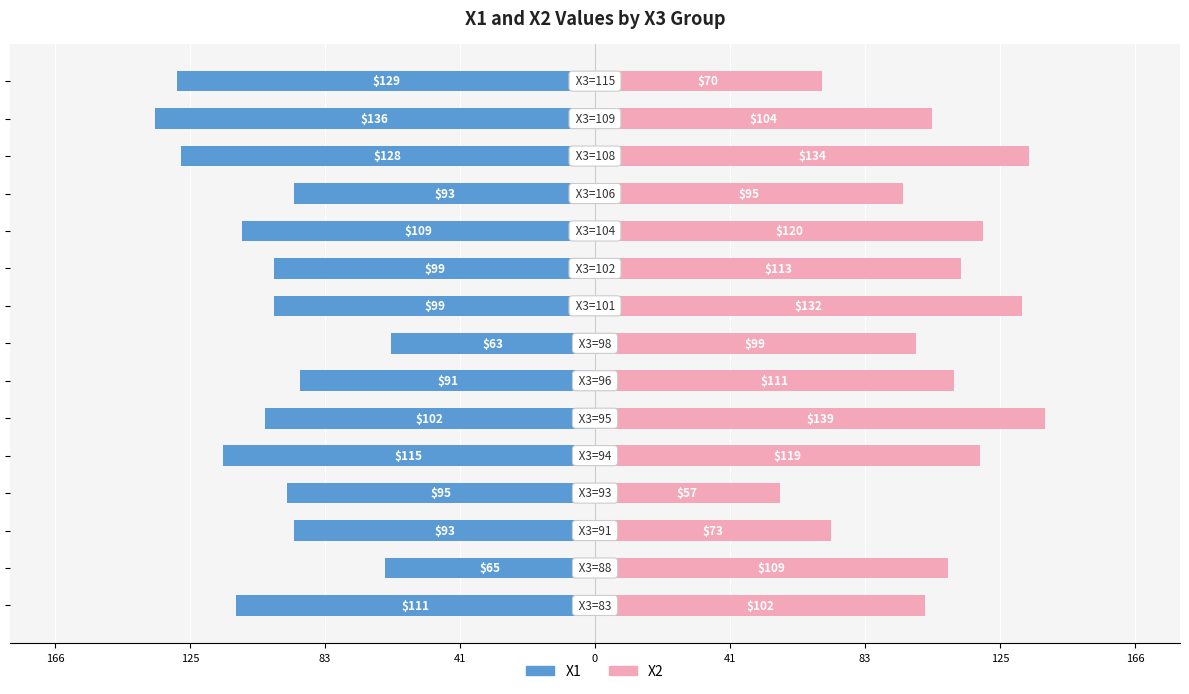

How many values in the X1 series exceed -99?

6